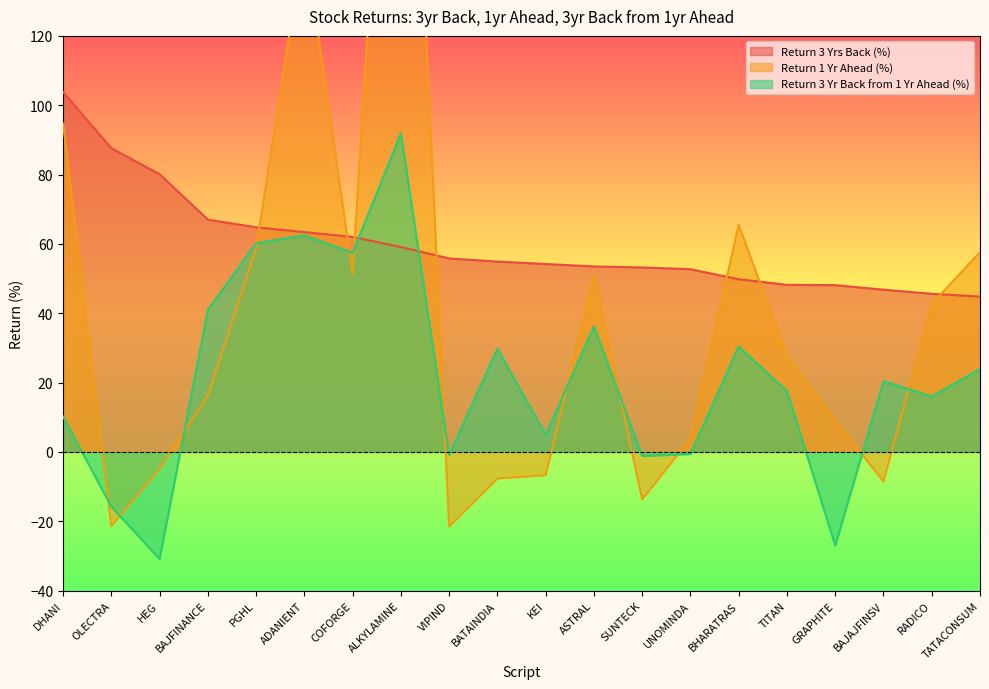

Which series ends up on top after the final intersection of return_1yr_ahead and return_3_yrs_back?

return_1yr_ahead